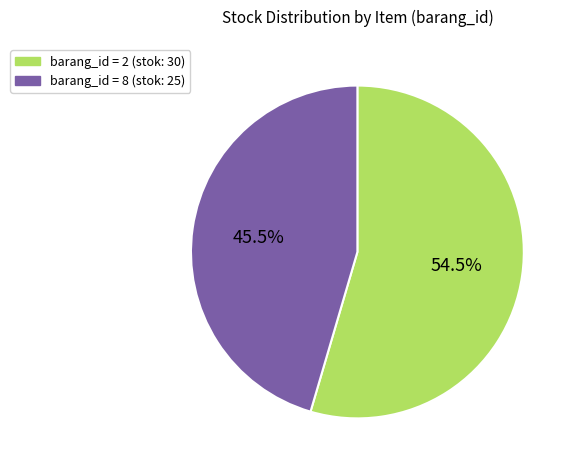

Rank the categories by value from lowest to highest.

barang_id = 8 (stok: 25), barang_id = 2 (stok: 30)